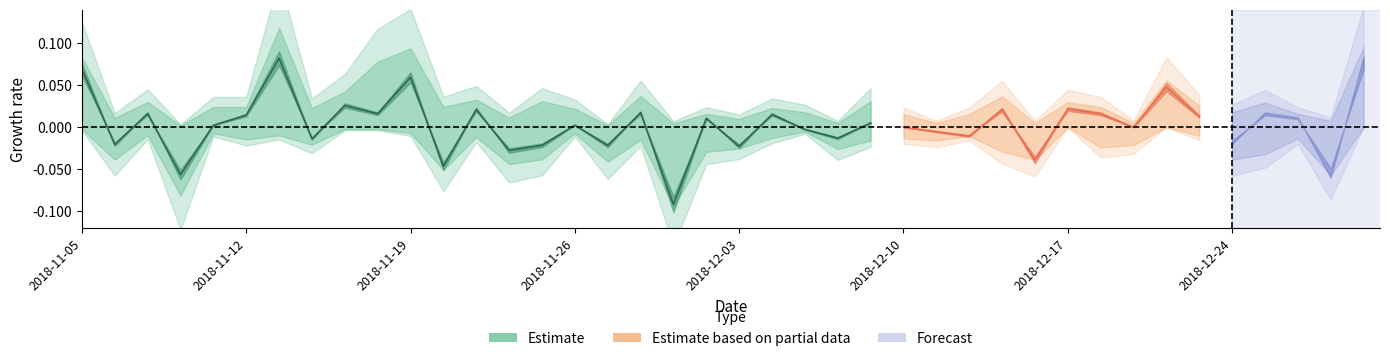

How many data points does each series have?

40